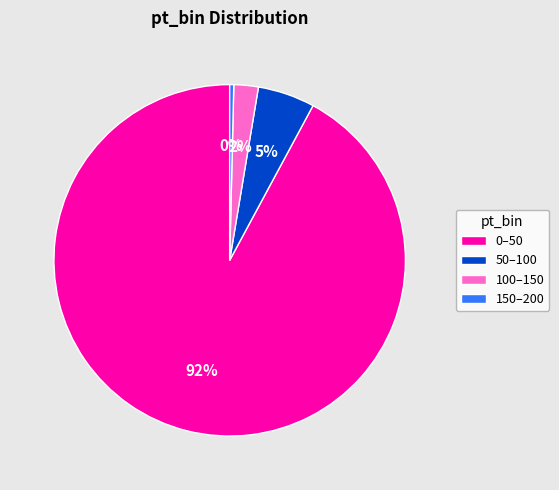

Is it true that 100–150 is 2% of the pie?

True